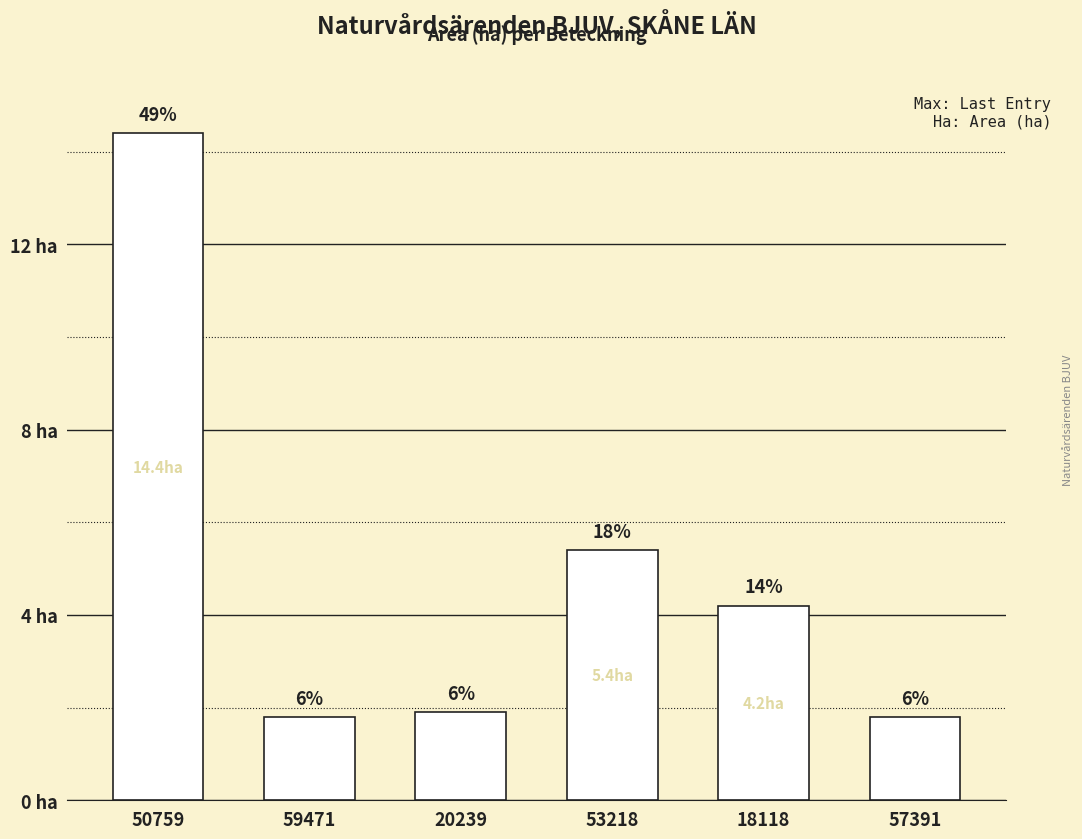

Rank the categories by value from lowest to highest.

59471, 57391, 20239, 18118, 53218, 50759